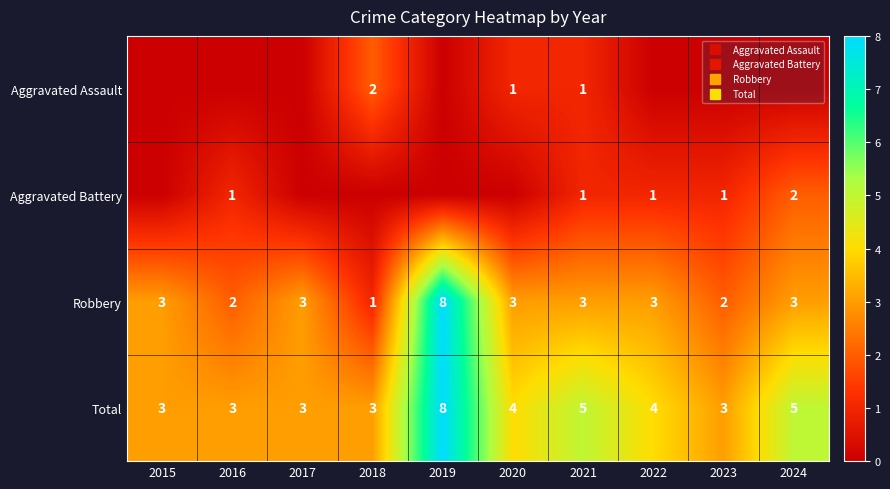

At how many categories does at least one series exceed 3?

5